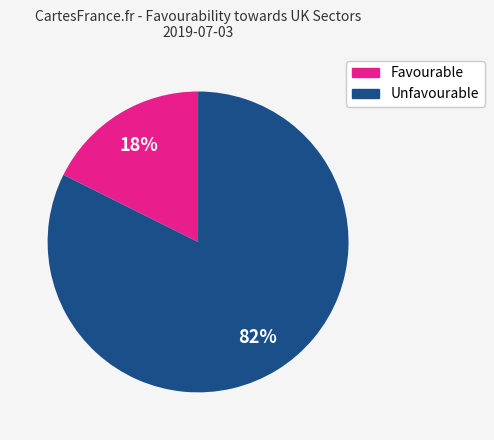

Does any single category account for the majority?

Yes